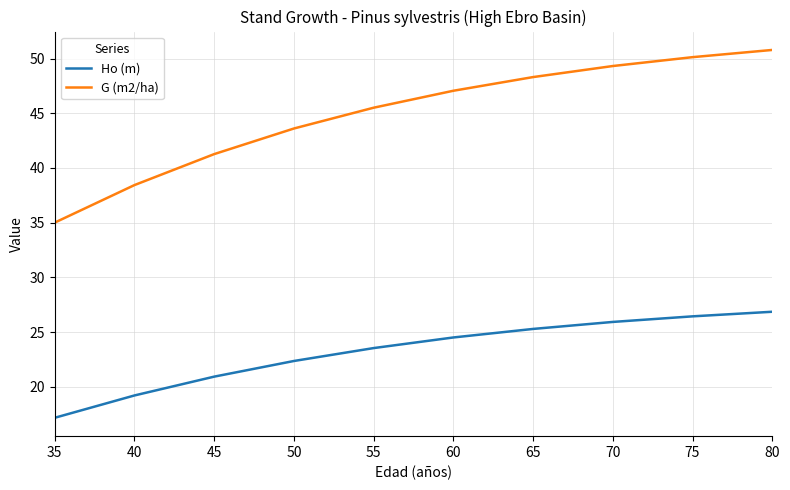

Which series has the largest total across all categories?

G (m2/ha)